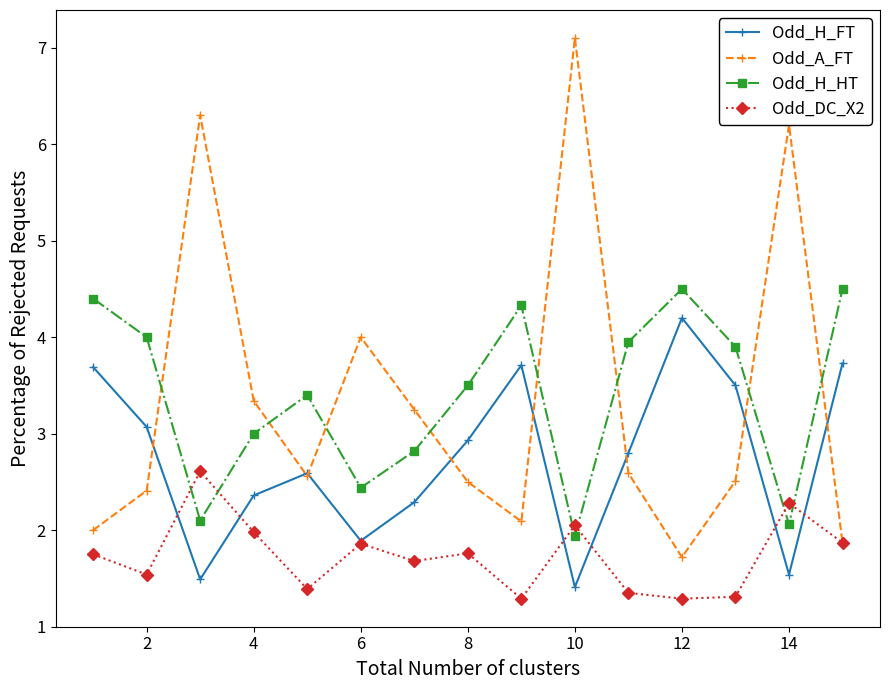

What is the difference between the second highest and minimum values in the Odd_H_FT series?

2.3